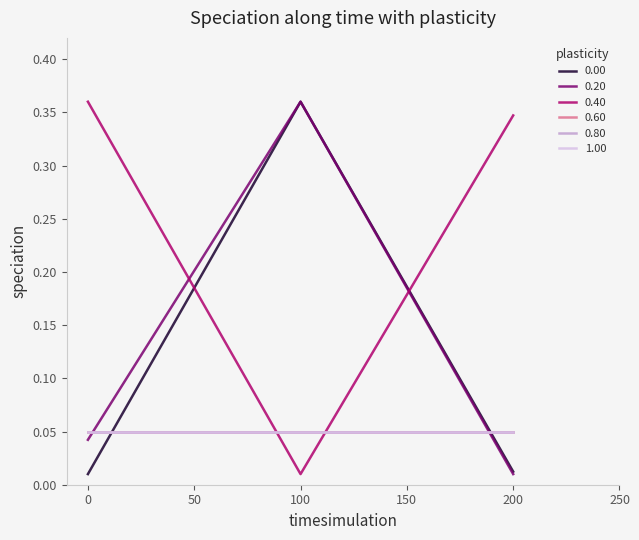

Does the chart have visible grid lines?

No